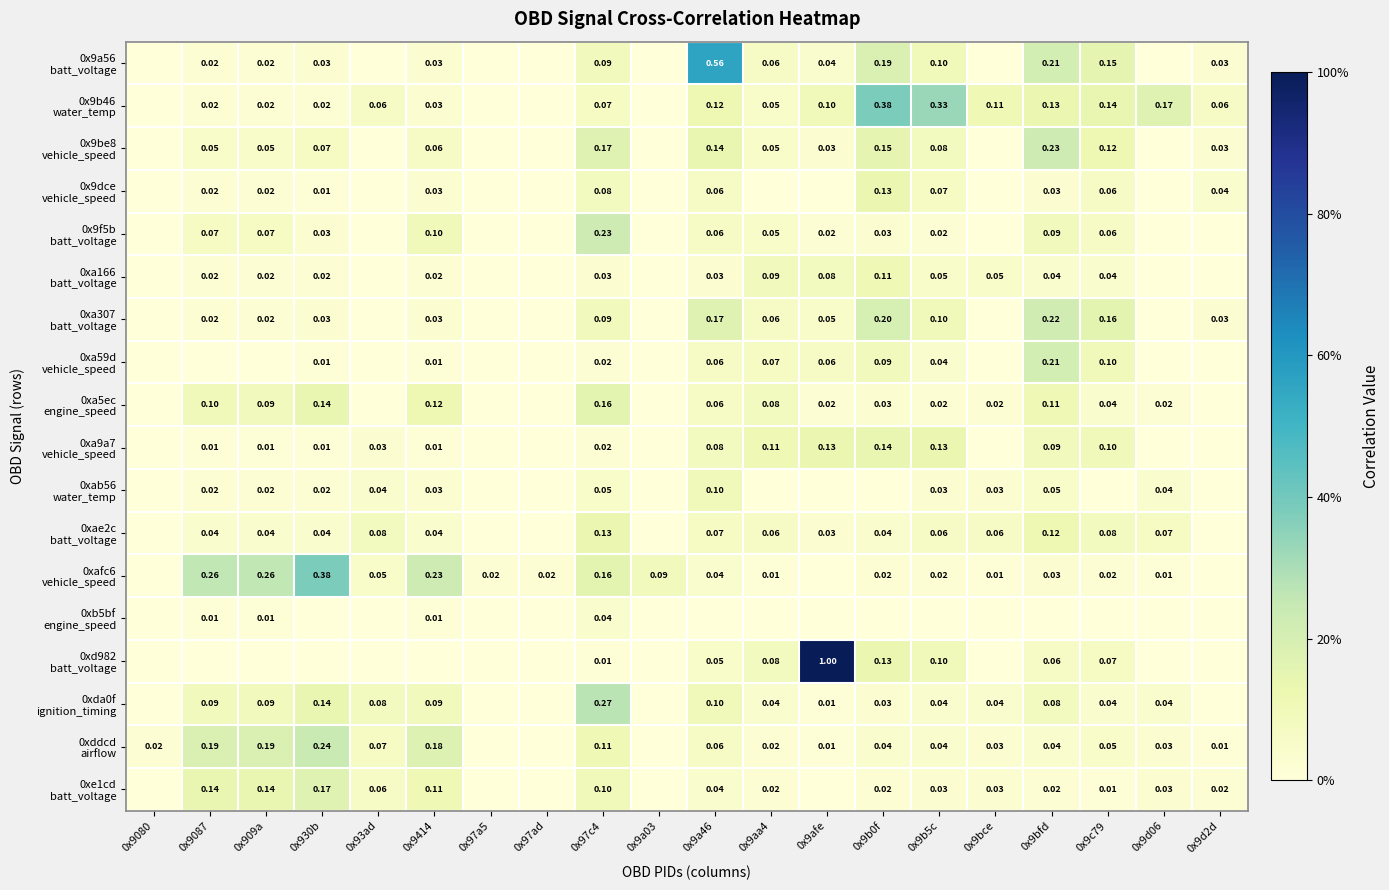

The 0x9be8 vehicle_speed series shows -0.1 at 0x97a5. True or false?

False